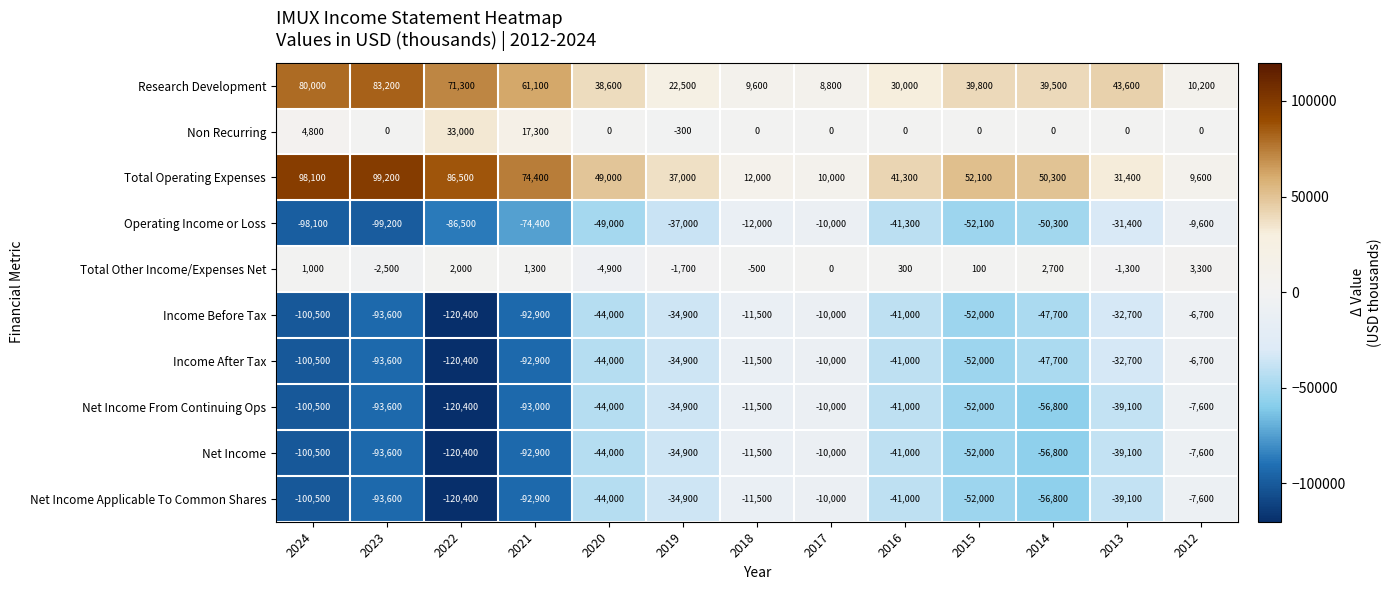

What value does the Research Development series have at 2012, to the nearest 100?

10200